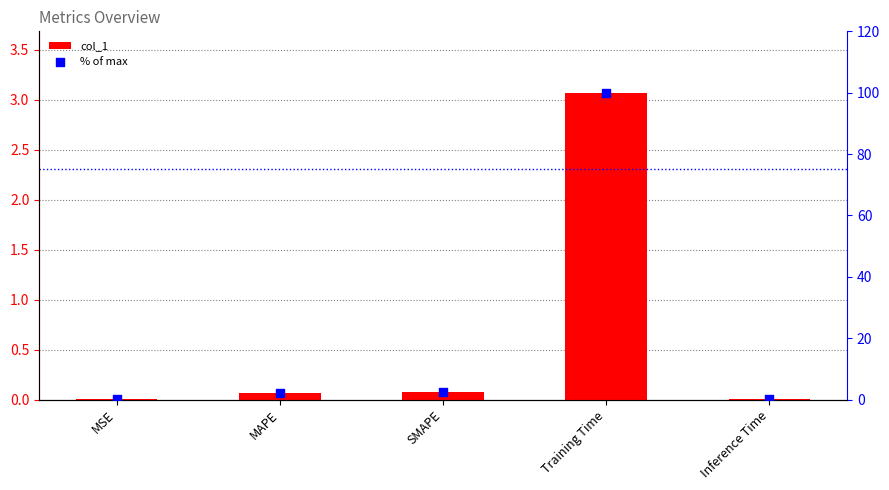

At which category is the sum across all series the highest?

Training Time